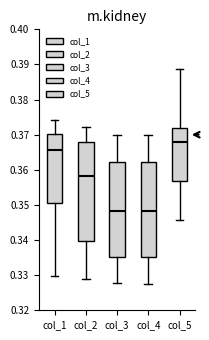

Where does the upper whisker of the box for col_5 end on the y-axis? The values are not printed on the chart, so give them approximately, as read against the axis.

0.389